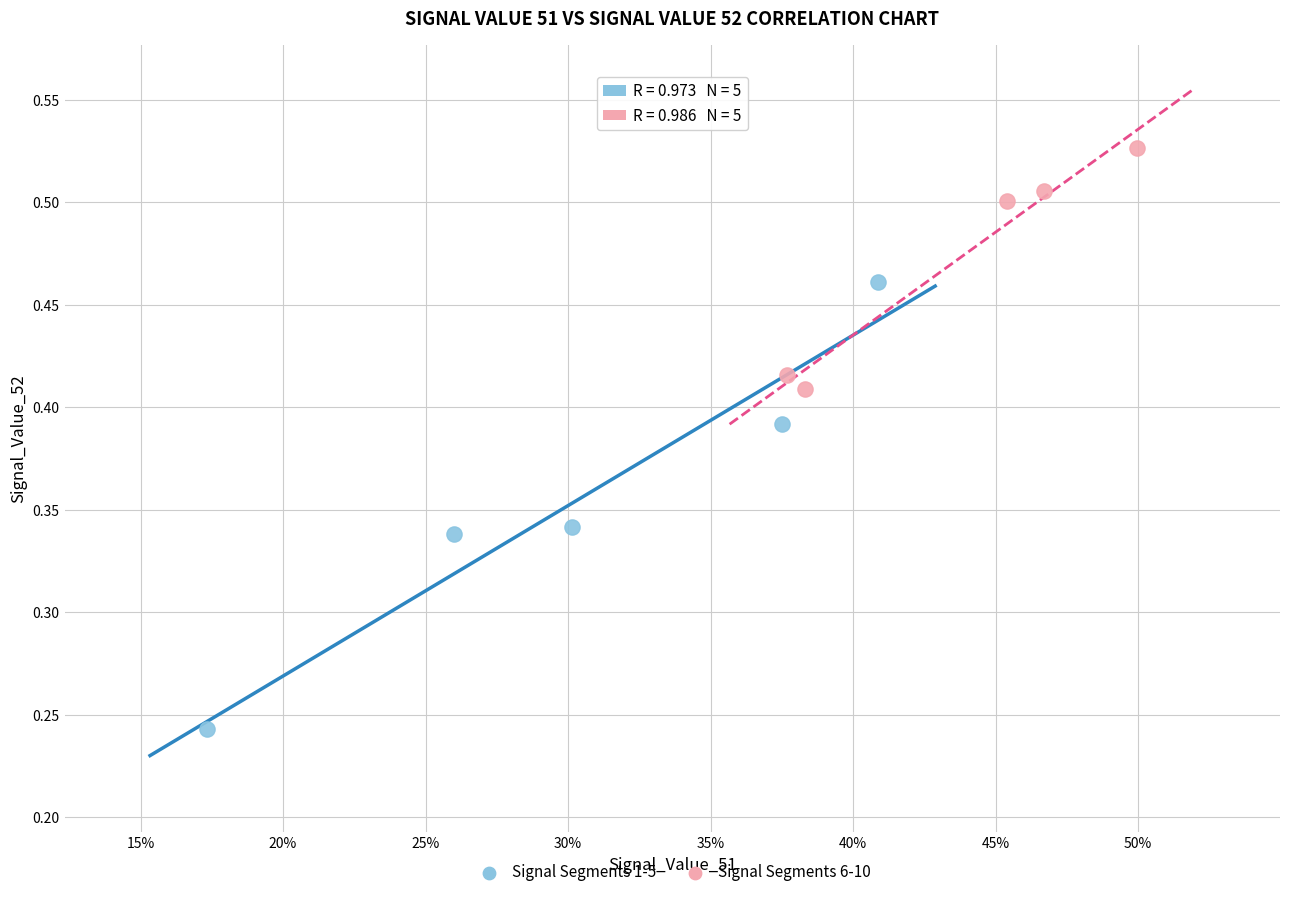

Which series reaches the maximum Y coordinate?

Signal Segments 6-10